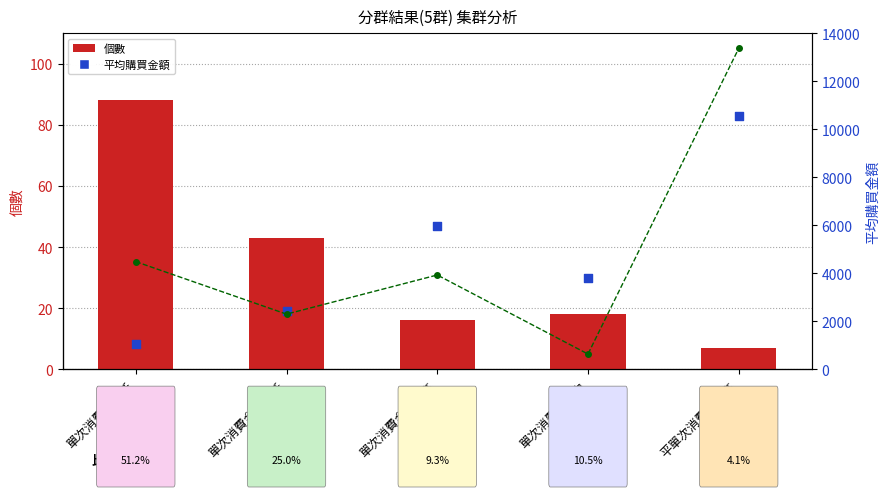

Which series reaches the minimum Y coordinate?

個數